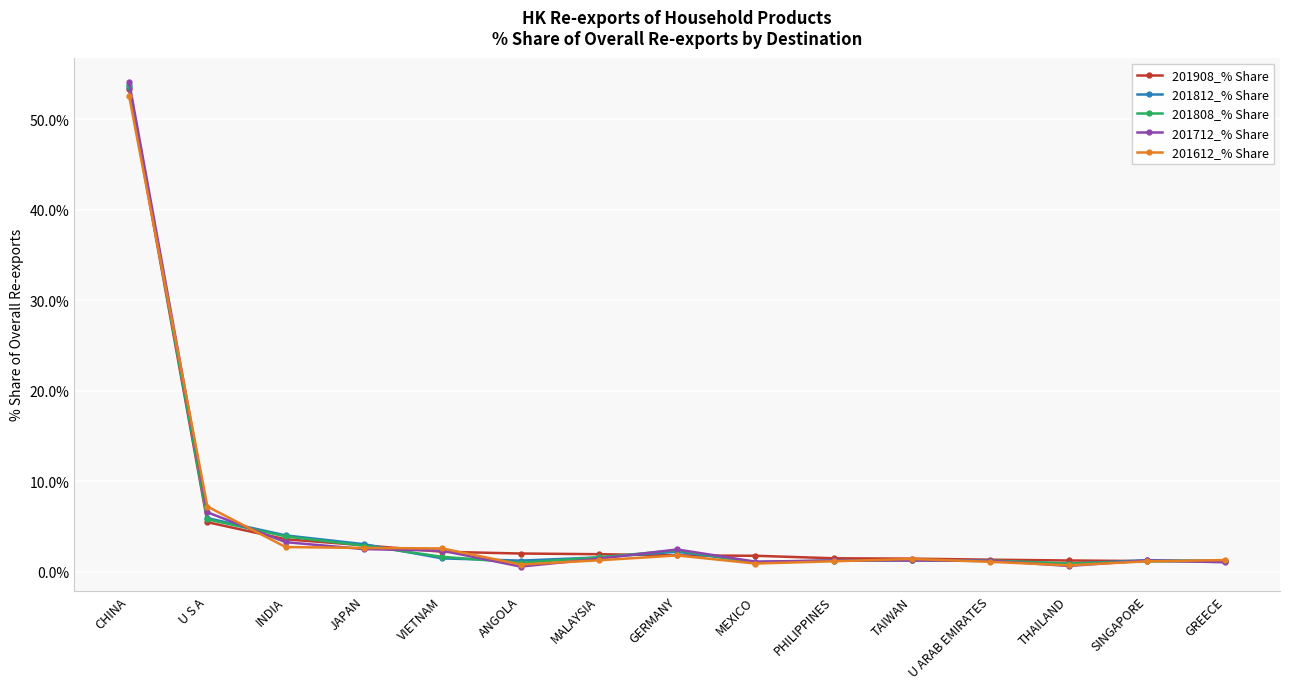

True or false: 201812_% Share has more than 1 points higher than both neighbors.

True